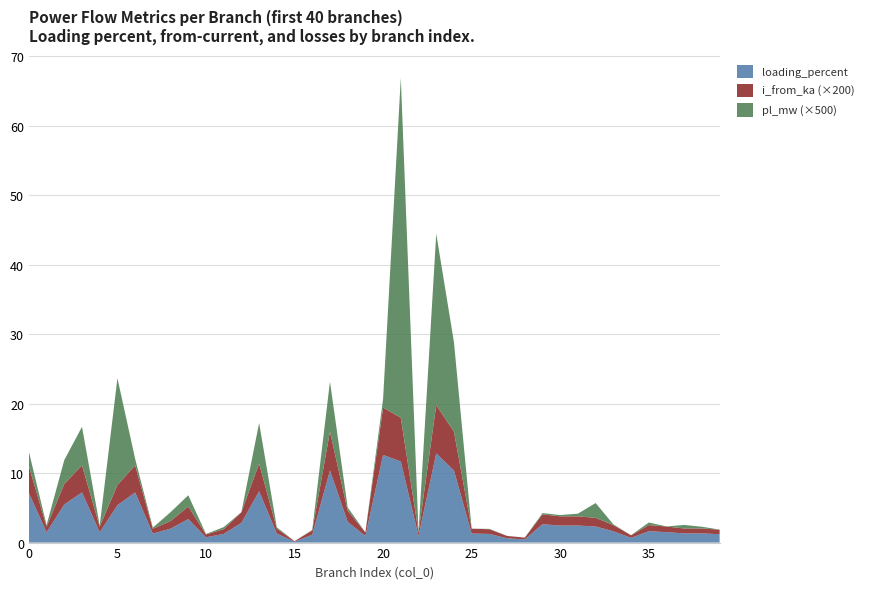

What is the highest value of the loading_percent series?

12.8